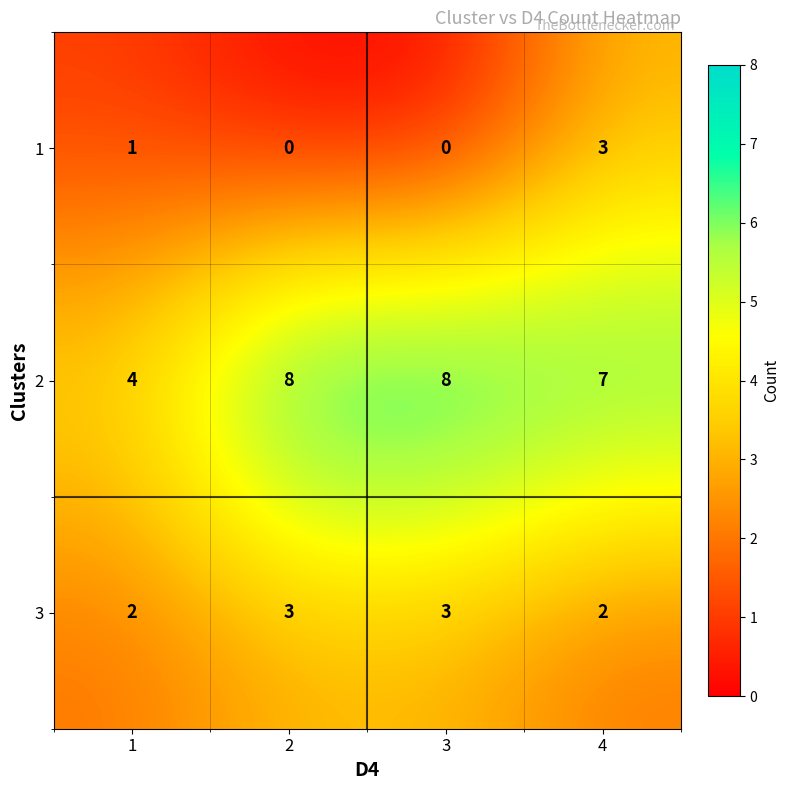

What is the spread (max minus min) of values at 2?

8